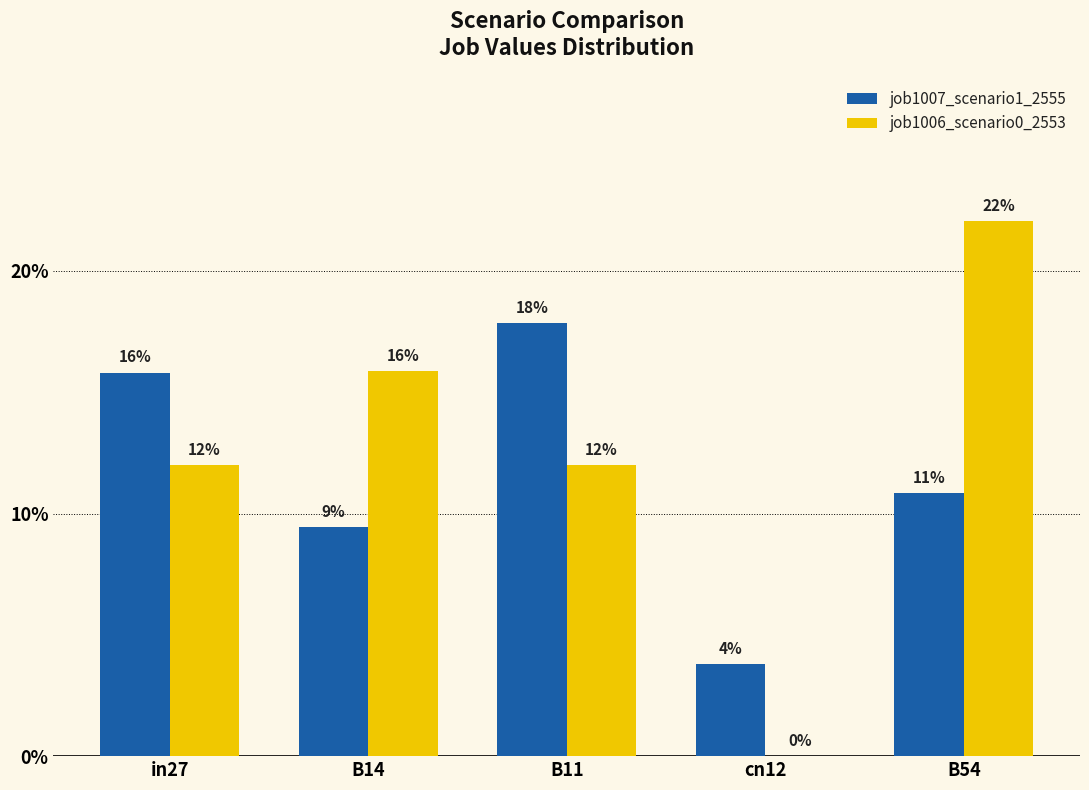

Is it true that job1006_scenario0_2553 equals 0.1 at cn12?

False